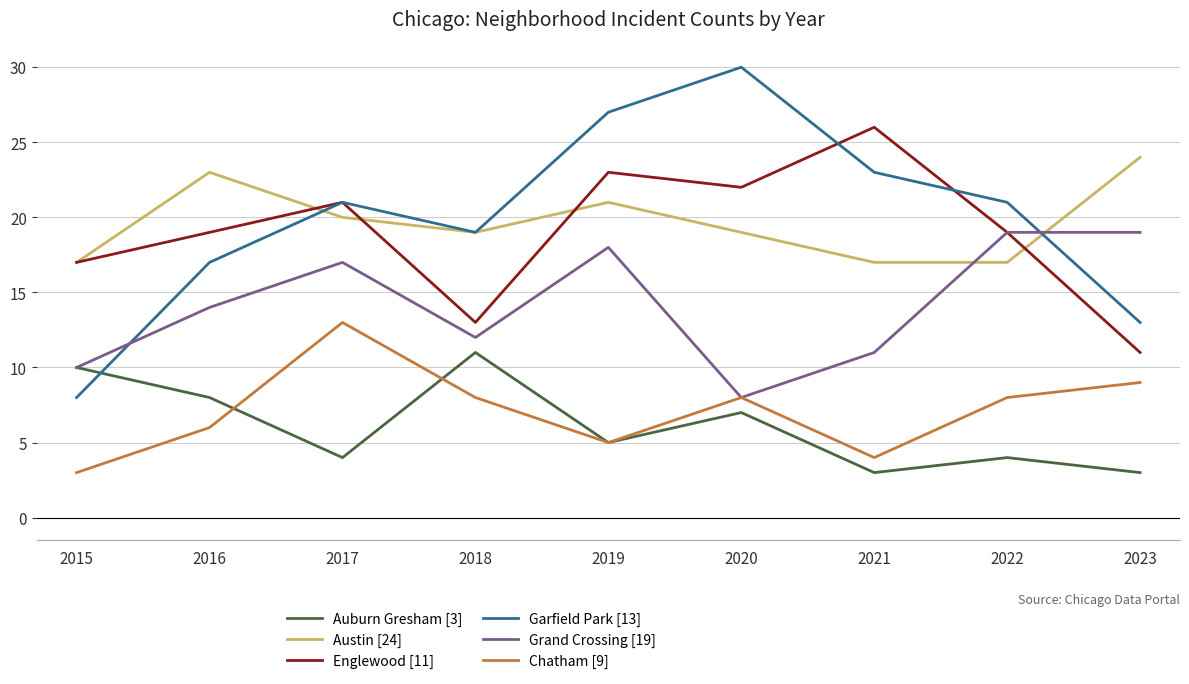

What is the difference between the maximum and second lowest values in the Englewood [11] series?

13